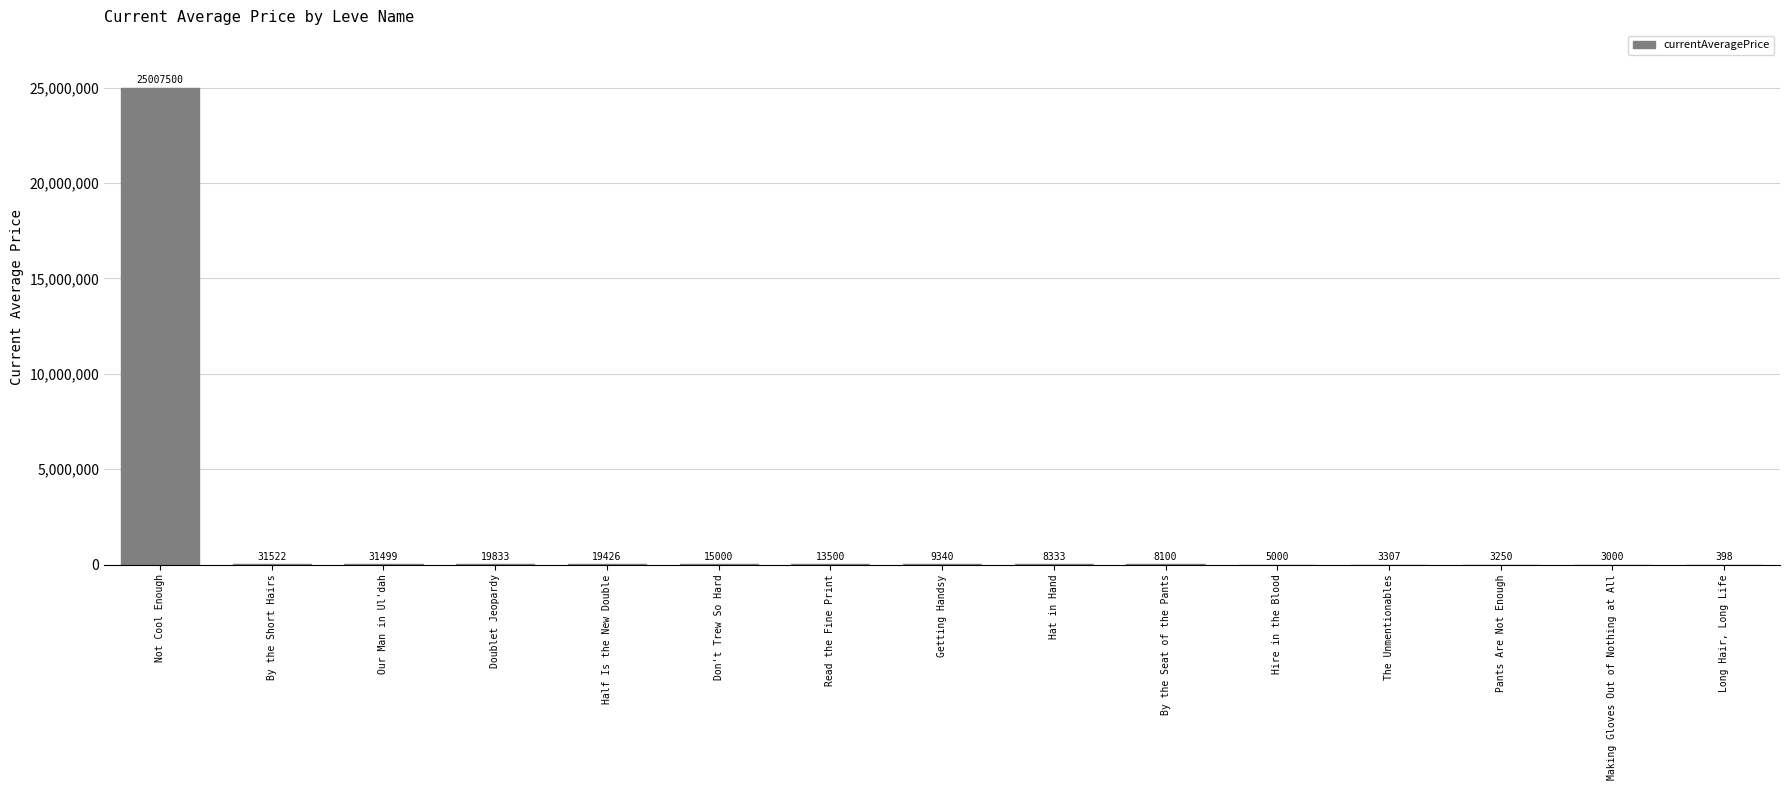

What is the maximum value shown in the chart?

25007500.0